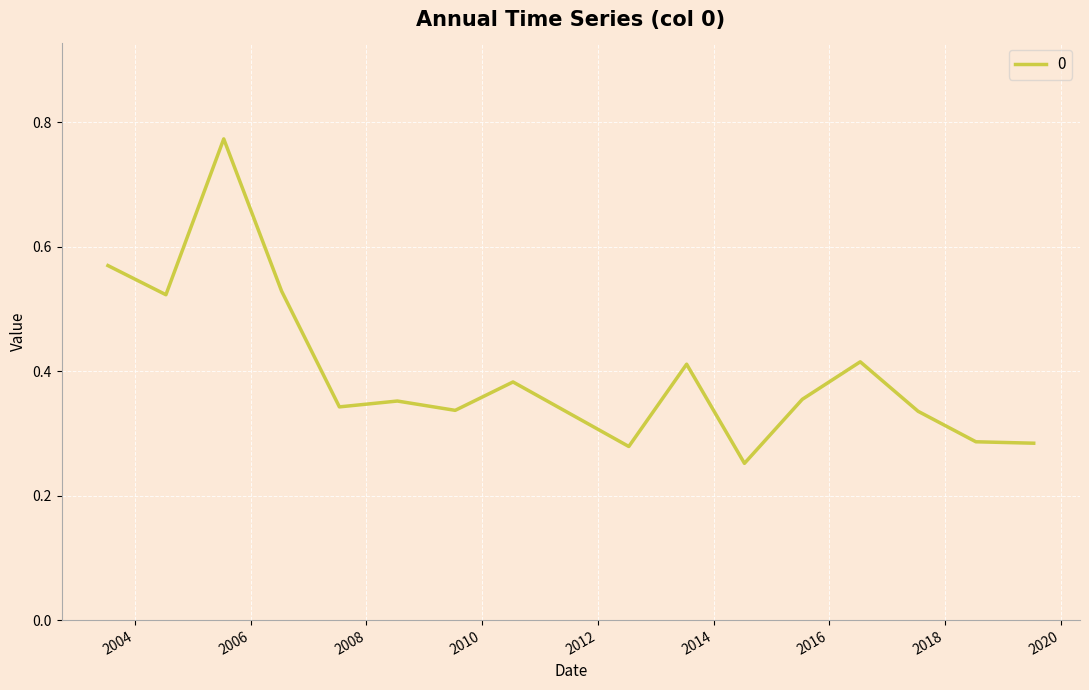

How many lines are shown in the chart?

1